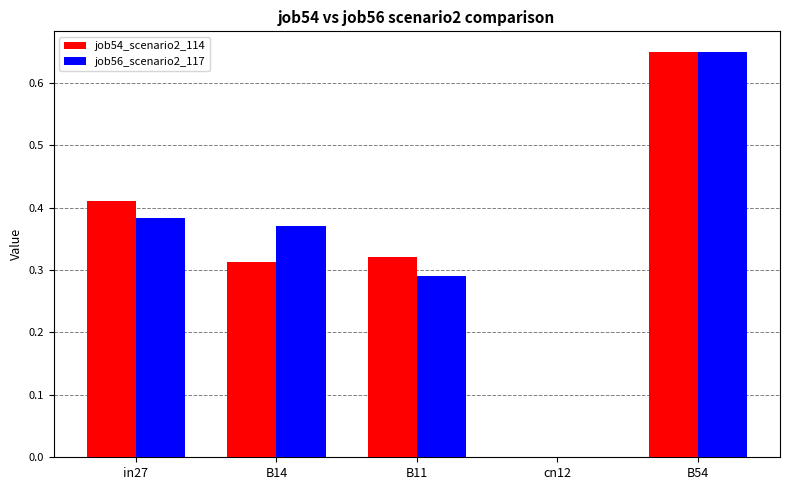

What is the sum of all job54_scenario2_114 values?

1.7